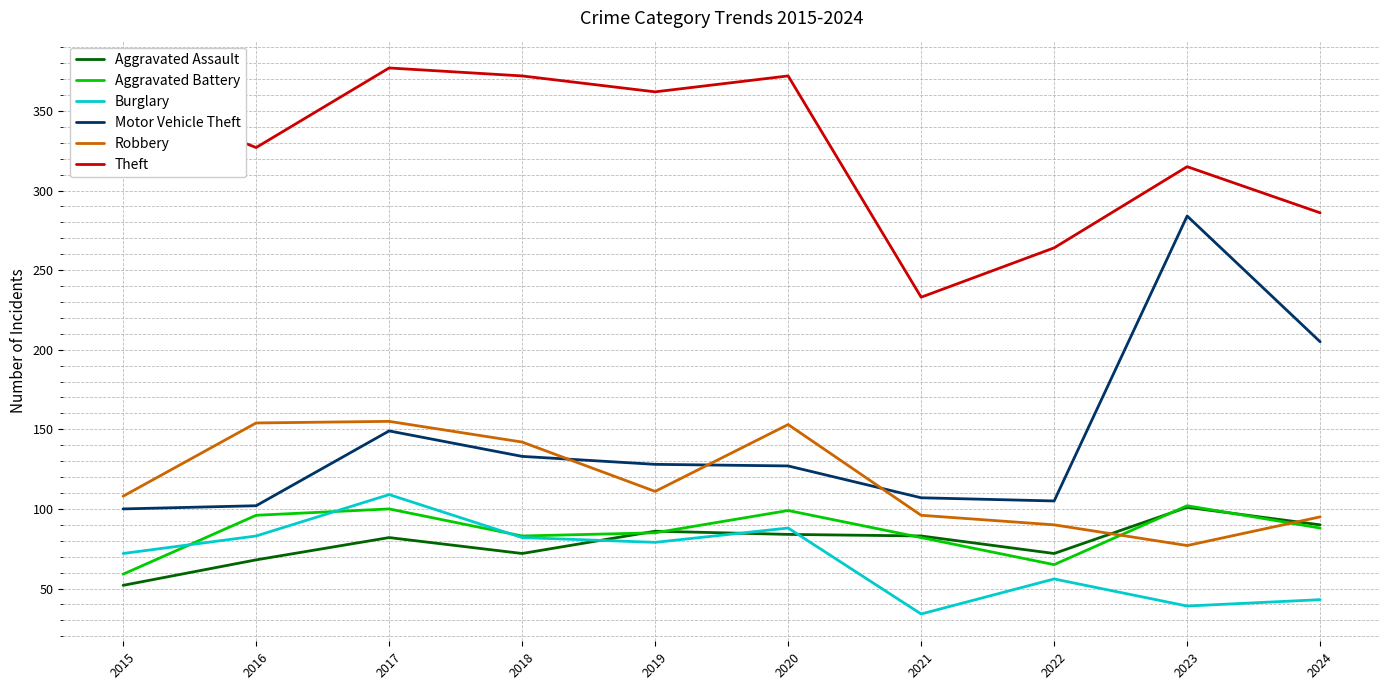

How many values in the Burglary series are below 79?

5